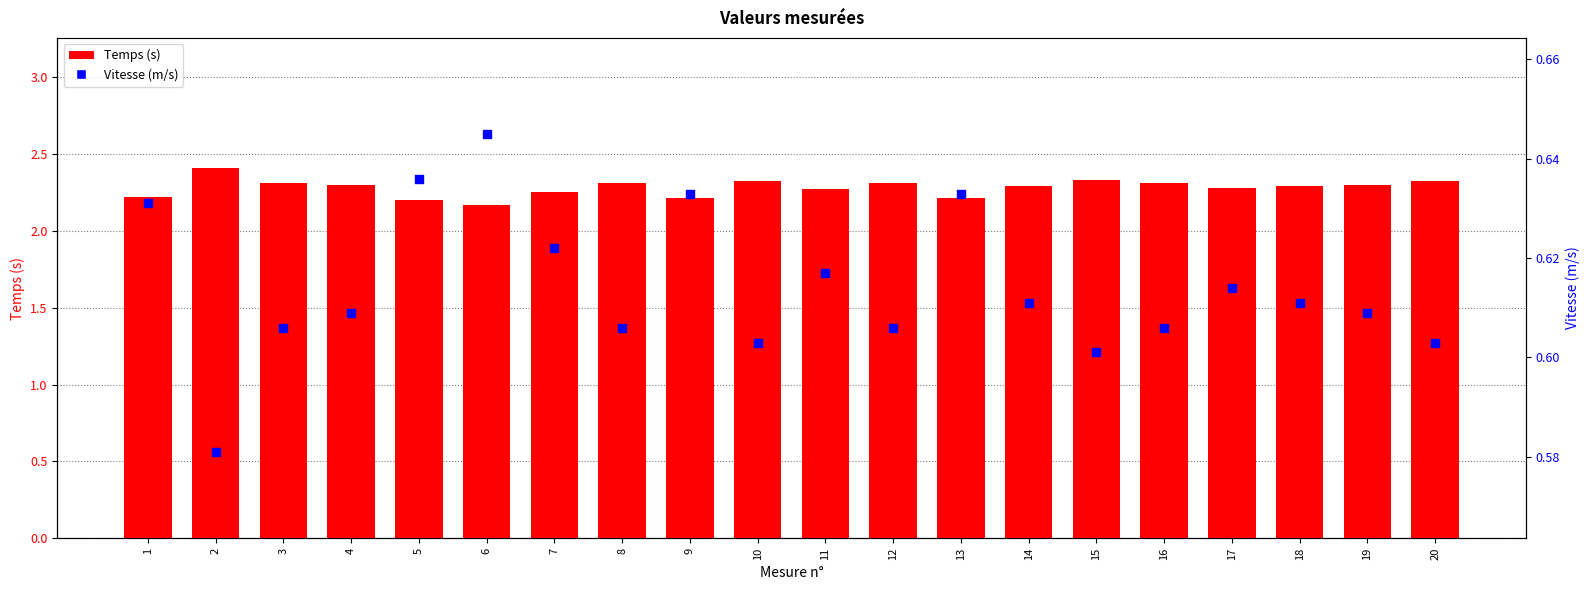

At how many categories does at least one series exceed 1?

20